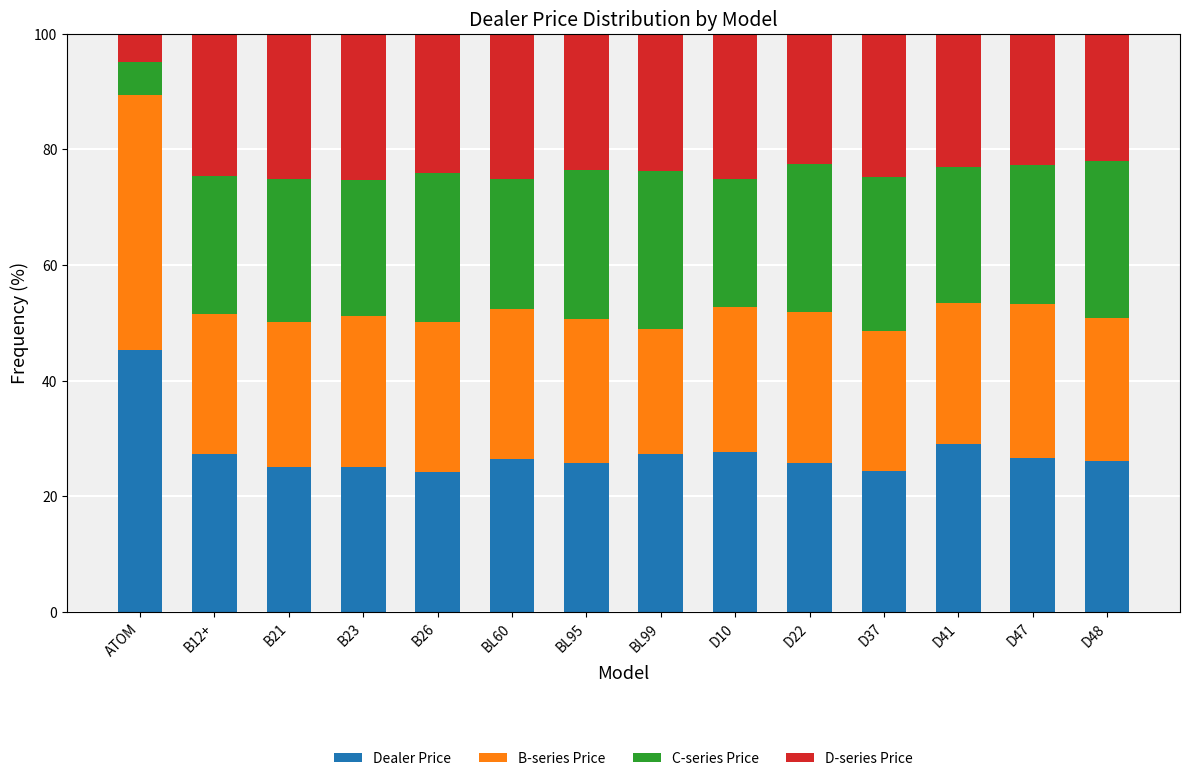

True or false: Dealer Price has a value of 45.3 at ATOM.

True